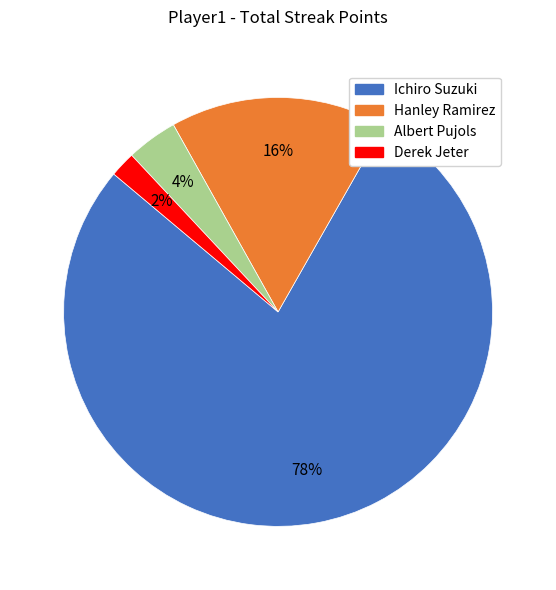

How many slices are in this pie chart?

4